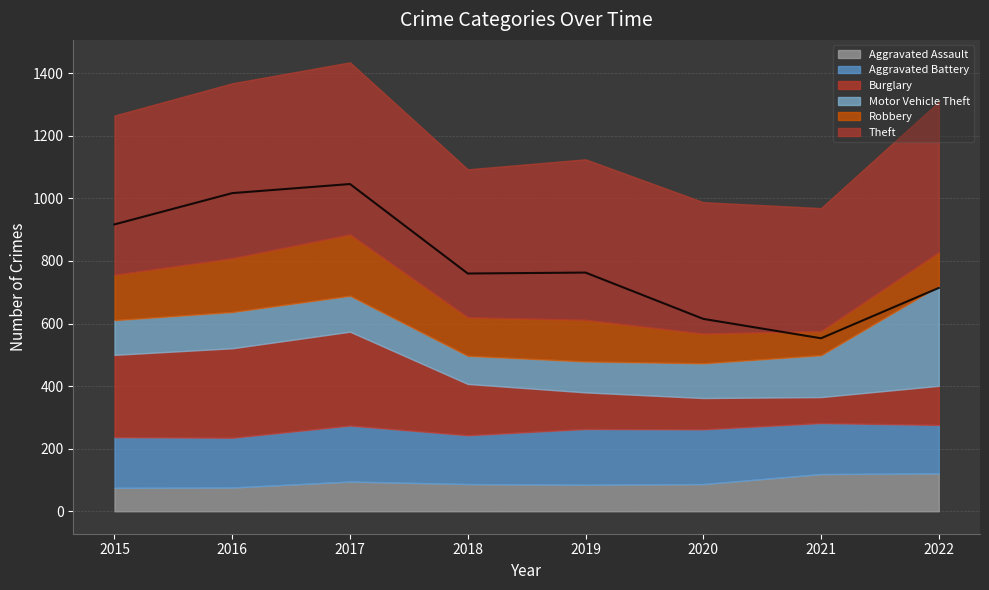

Which series changed the most between 2019 and 2022?

Motor Vehicle Theft